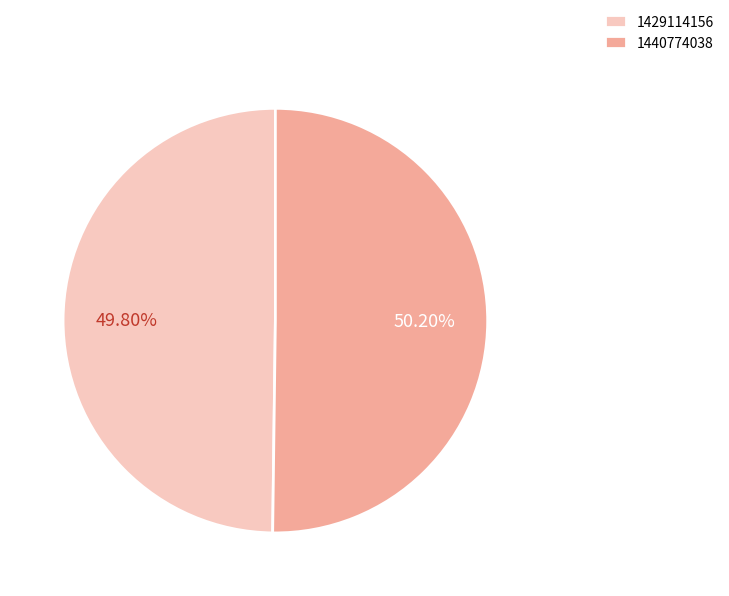

How much of the chart is everything except 1440774038?

49.8%